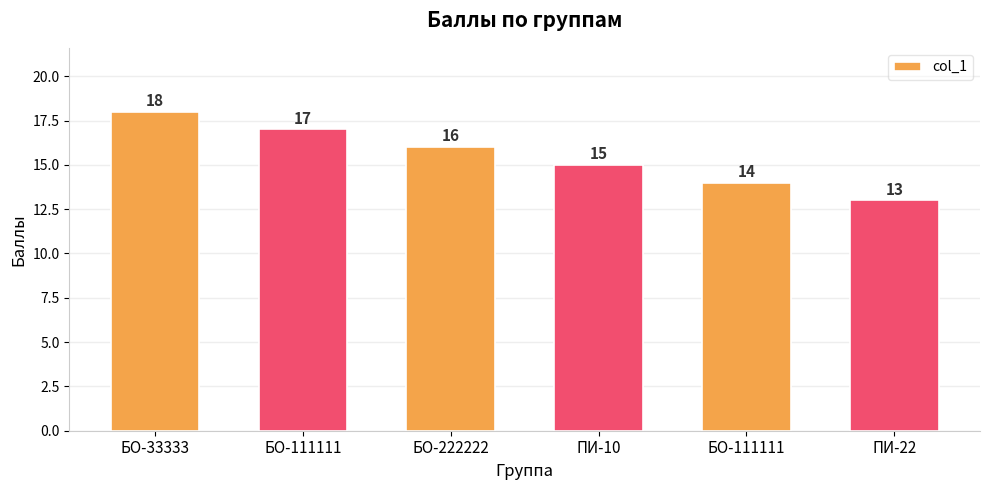

Rank the categories by value from highest to lowest.

БО-33333, БО-111111, БО-222222, ПИ-10, БО-111111, ПИ-22